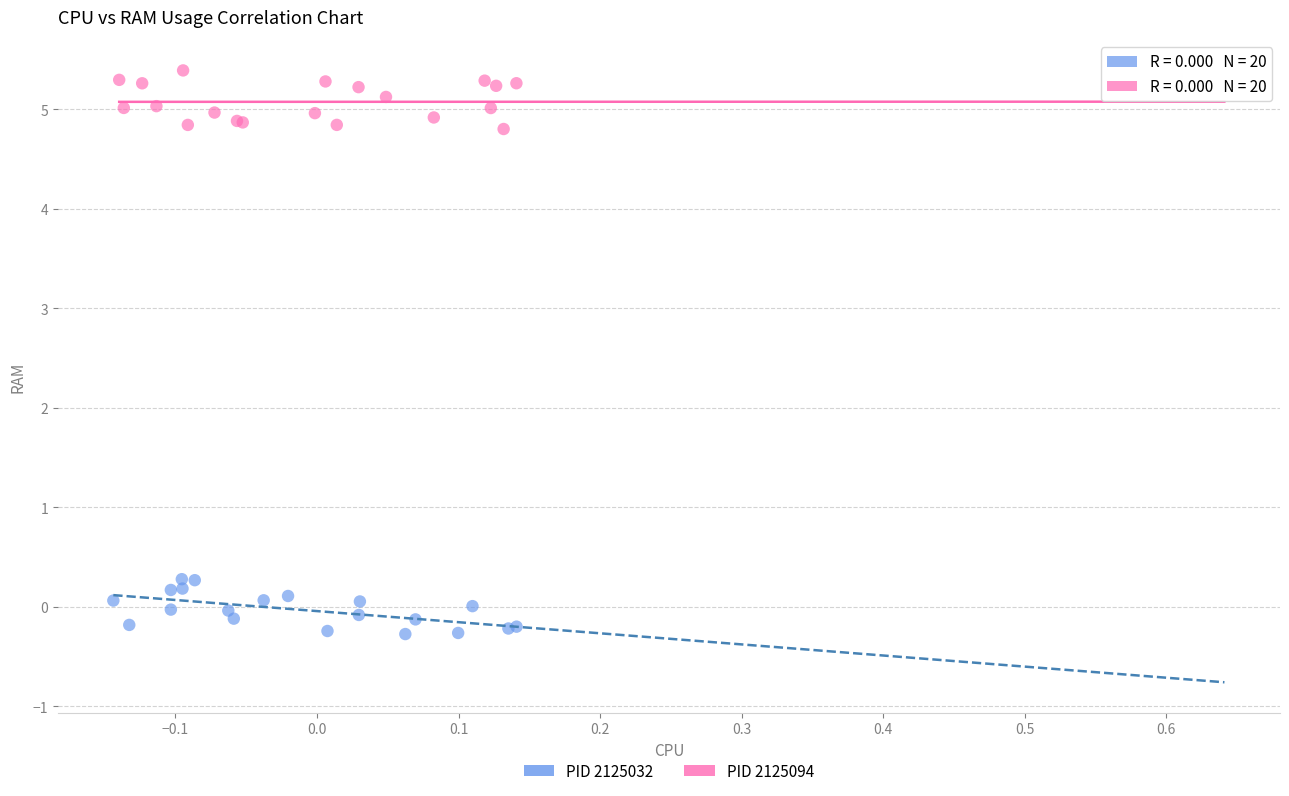

Which series reaches the maximum Y coordinate?

PID 2125094